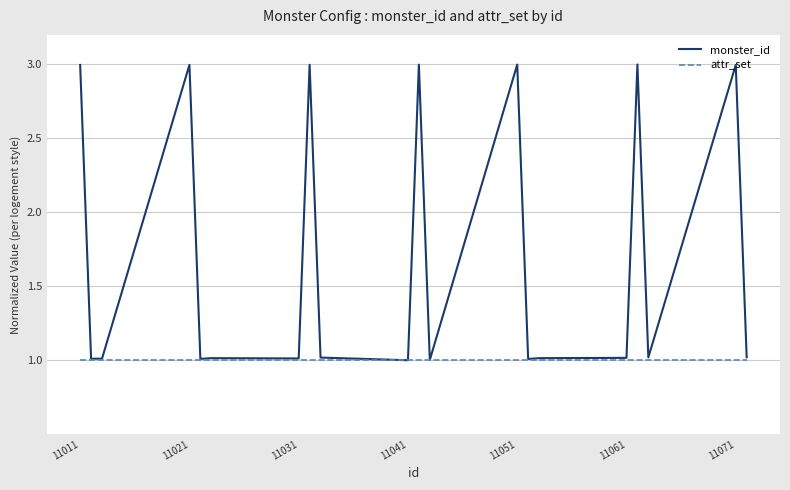

What is the greatest value displayed?

3.0